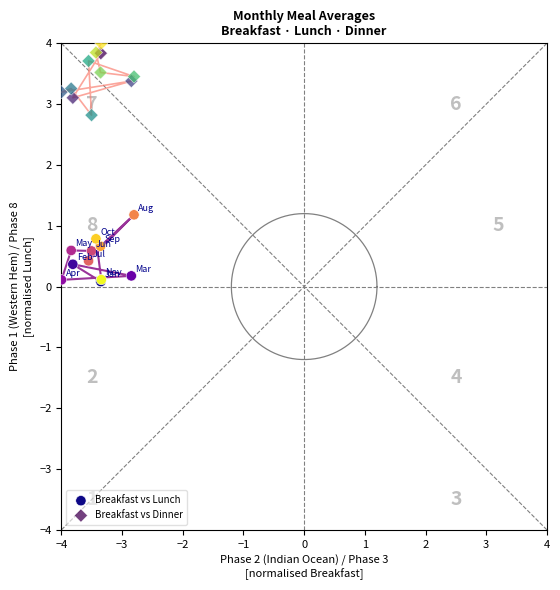

What are all the series names shown in the legend?

Breakfast vs Lunch, Breakfast vs Dinner